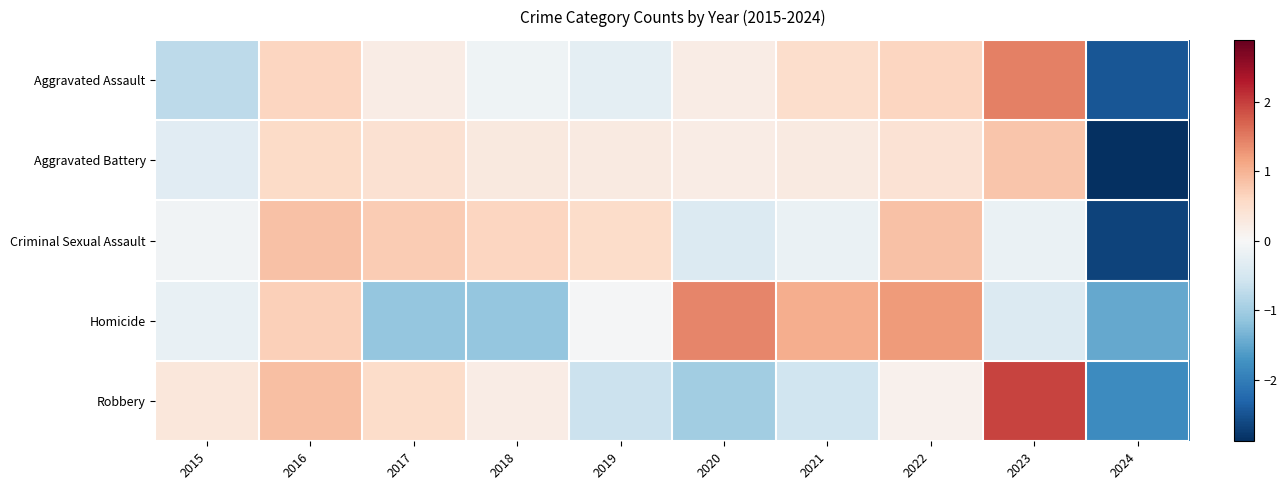

How many series are shown in this chart?

5